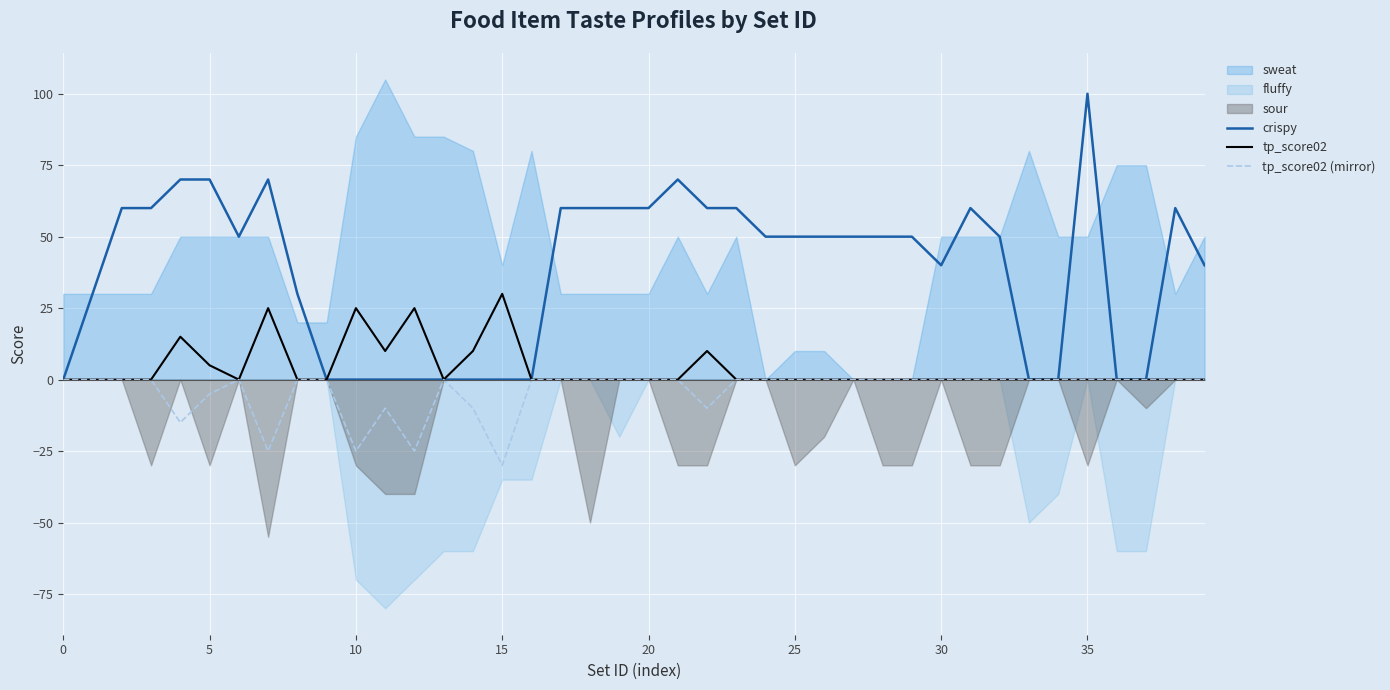

Is it true that tp_score02 equals 9 at 35?

False